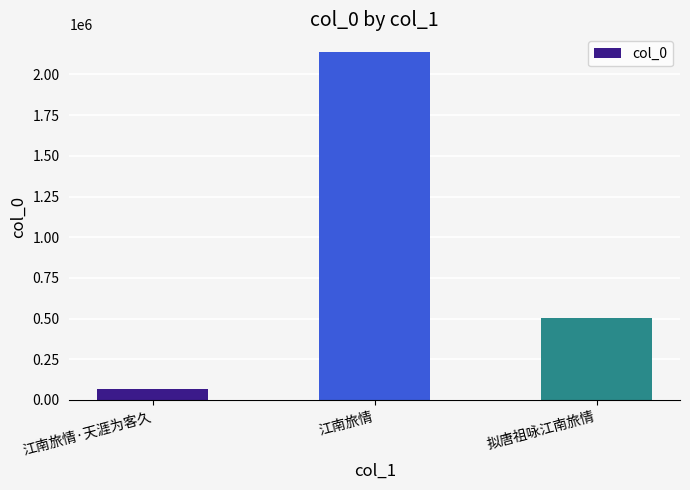

How many values are between 65776 and 2139894?

3